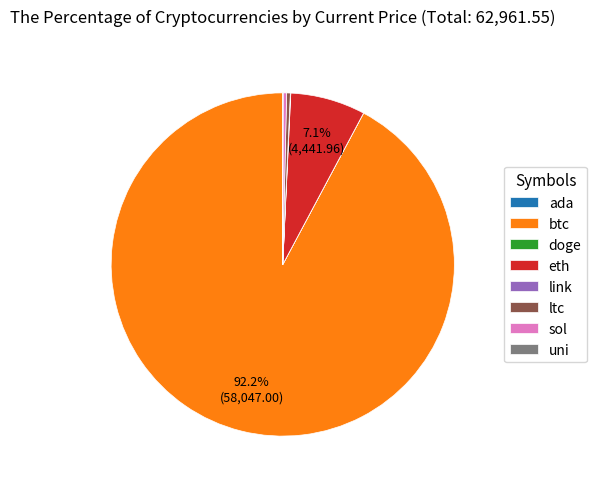

To the nearest percent, what is the difference between the largest and smallest slice percentages?

92%